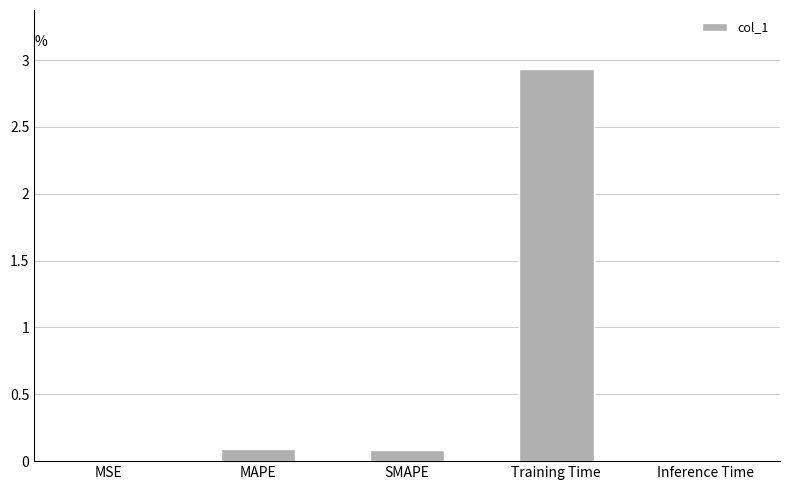

What is the sum of the values at SMAPE and Training Time?

3.0